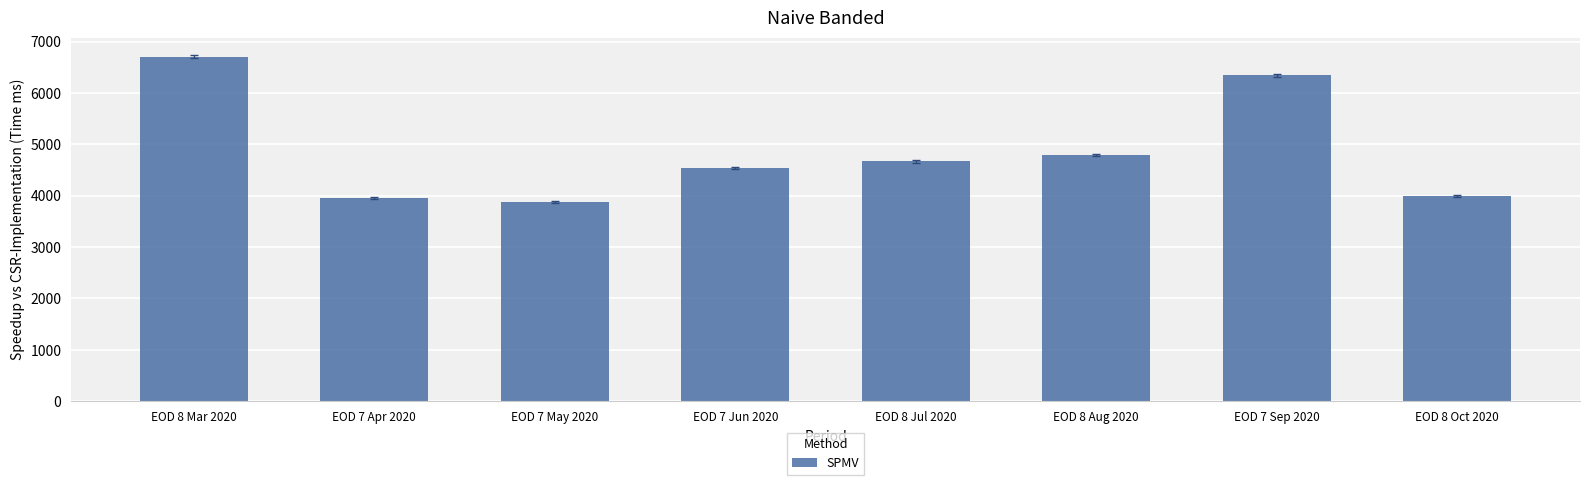

How many values exceed 4667?

4